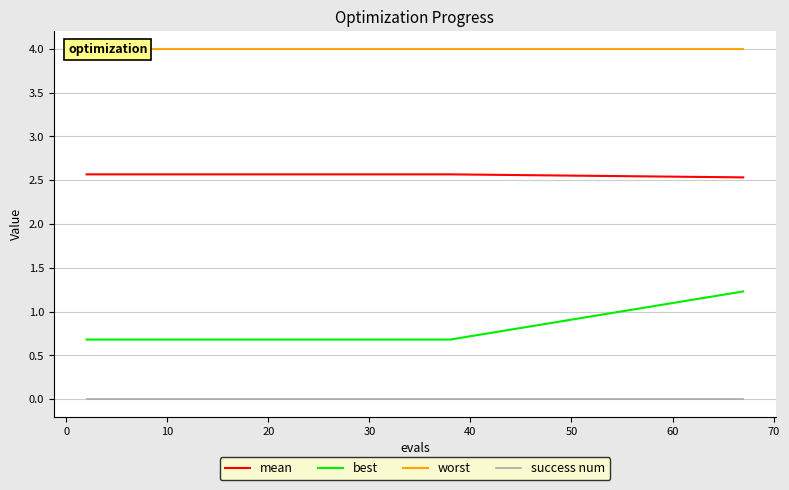

True or false: mean and success num cross at least once.

False